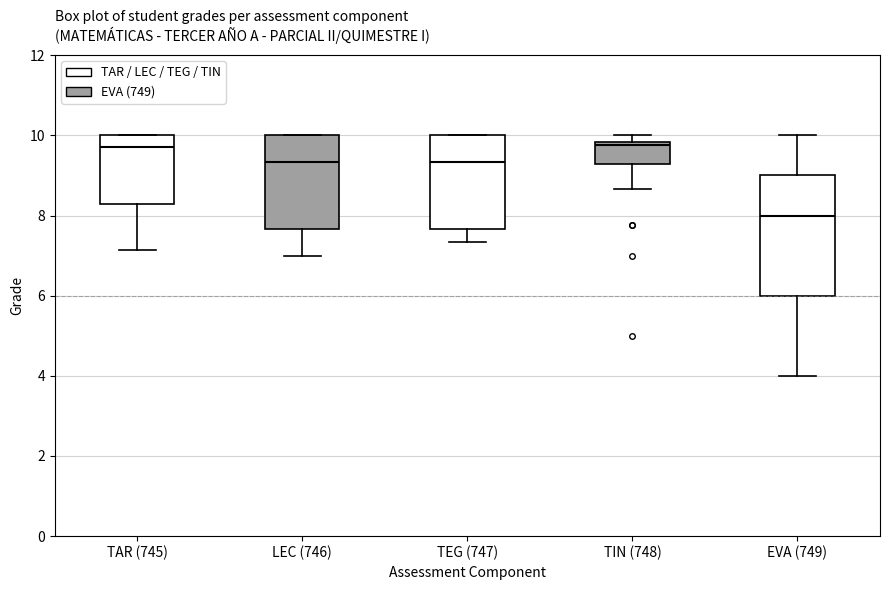

Reading left to right, read every box against the y-axis: the position of its median line, the range the box covers, and the ends of its whiskers. The values are not printed on the chart, so give them approximately, as read against the axis.

TAR (745): median 9.8, box 8.2 to 10.0, whiskers 7.2 to 10.0
LEC (746): median 9.4, box 7.6 to 10.0, whiskers 7.0 to 10.0
TEG (747): median 9.4, box 7.6 to 10.0, whiskers 7.4 to 10.0
TIN (748): median 9.8, box 9.2 to 9.8, whiskers 8.6 to 10.0
EVA (749): median 8.0, box 6.0 to 9.0, whiskers 4.0 to 10.0